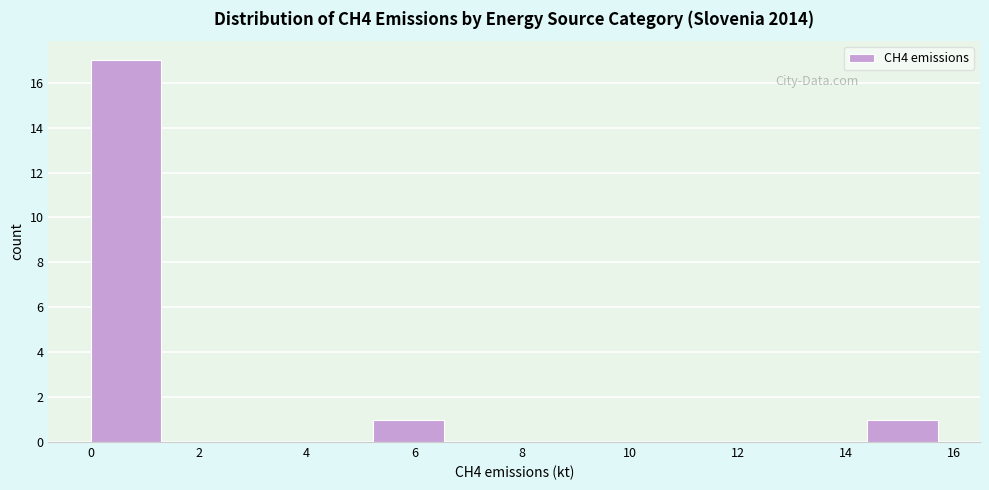

How tall is the bar that spans 5.2 to 6.6 on the x-axis? Neither the bar edges nor the heights are printed on the chart, so give them approximately, as read against the axes.

1